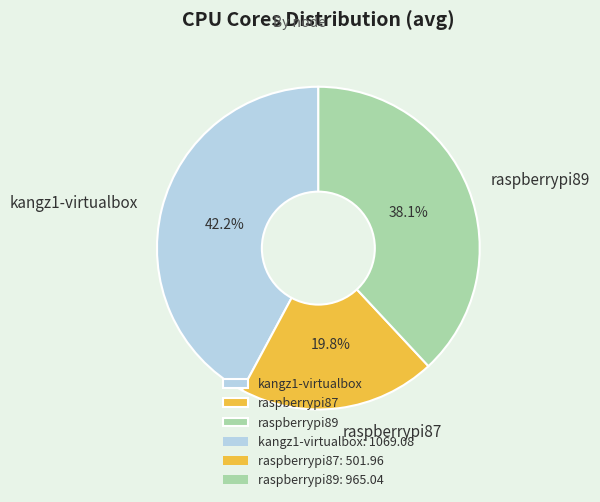

Is it true that kangz1-virtualbox is 56% of the pie?

False